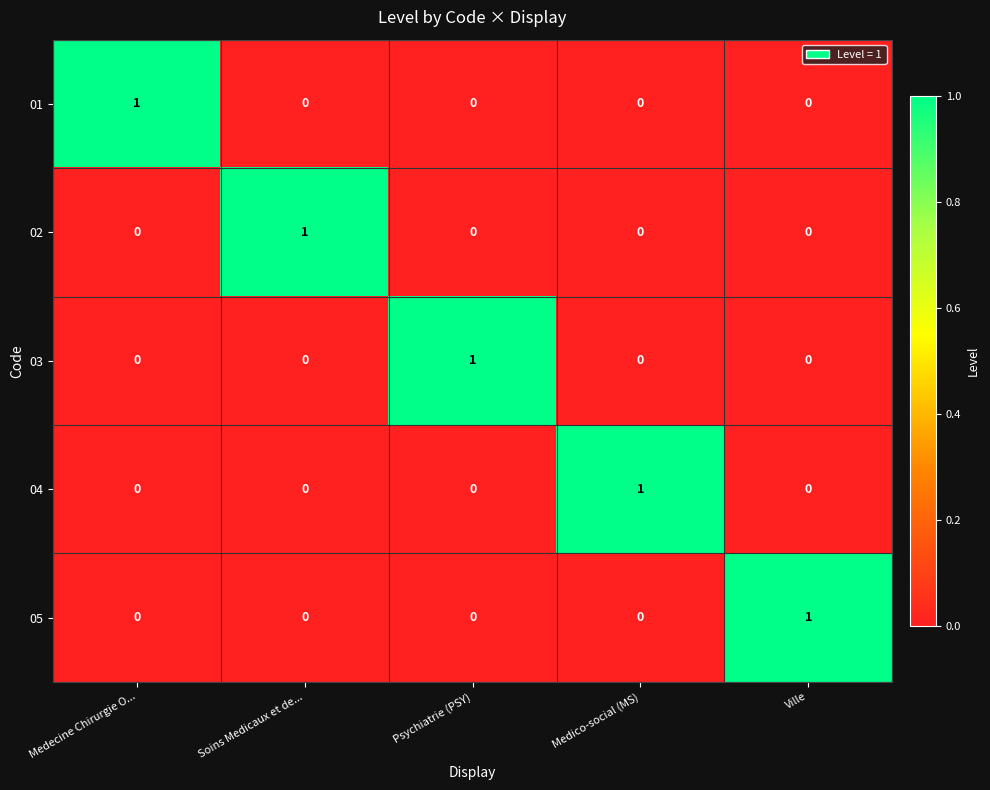

Reading left to right, list all the values displayed in this chart.

01: 1	0	0	0	0
02: 0	1	0	0	0
03: 0	0	1	0	0
04: 0	0	0	1	0
05: 0	0	0	0	1